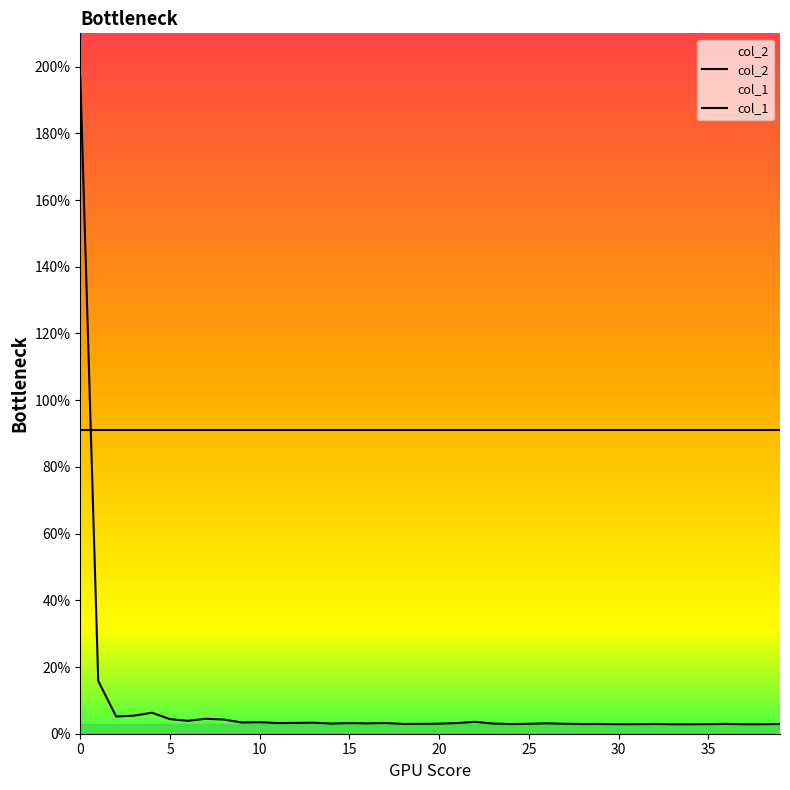

True or false: col_2 and col_1 intersect in this chart.

True